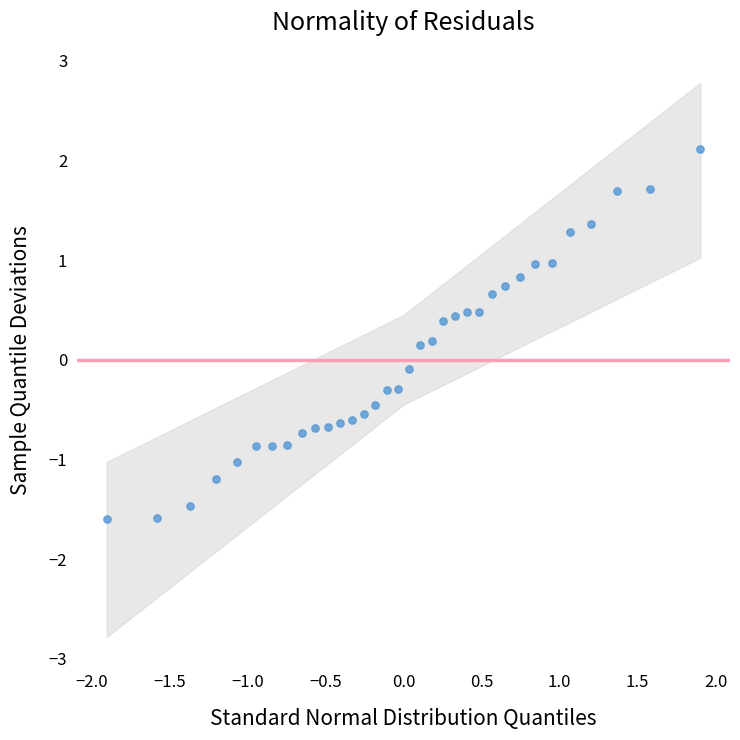

What is the range of Y values (max minus min)?

3.7